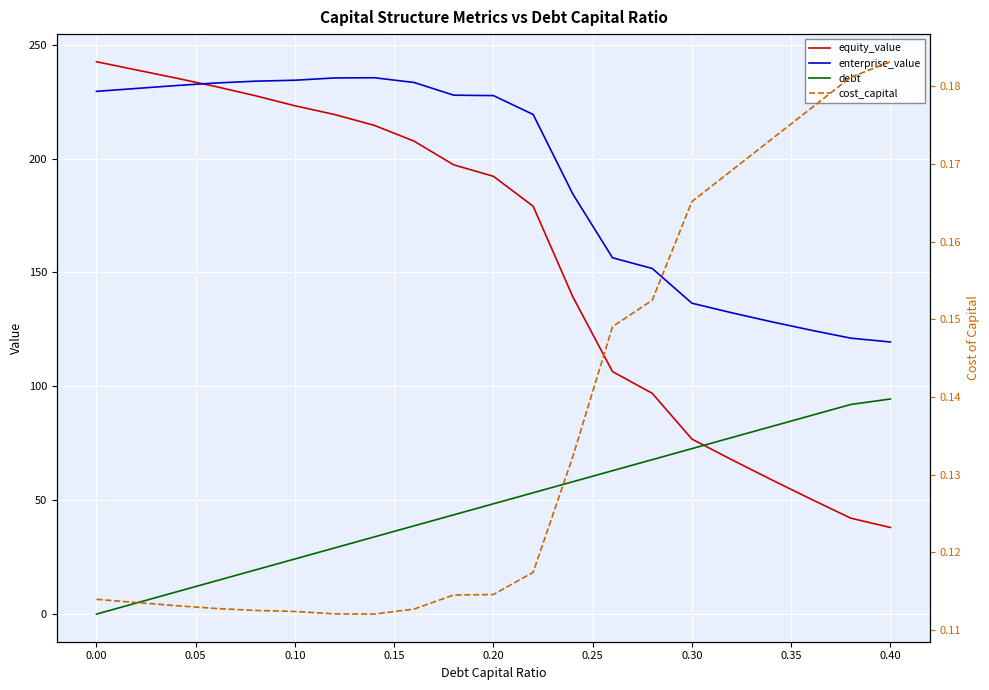

What is the value of the equity_value point at the 10th from the left?

197.3